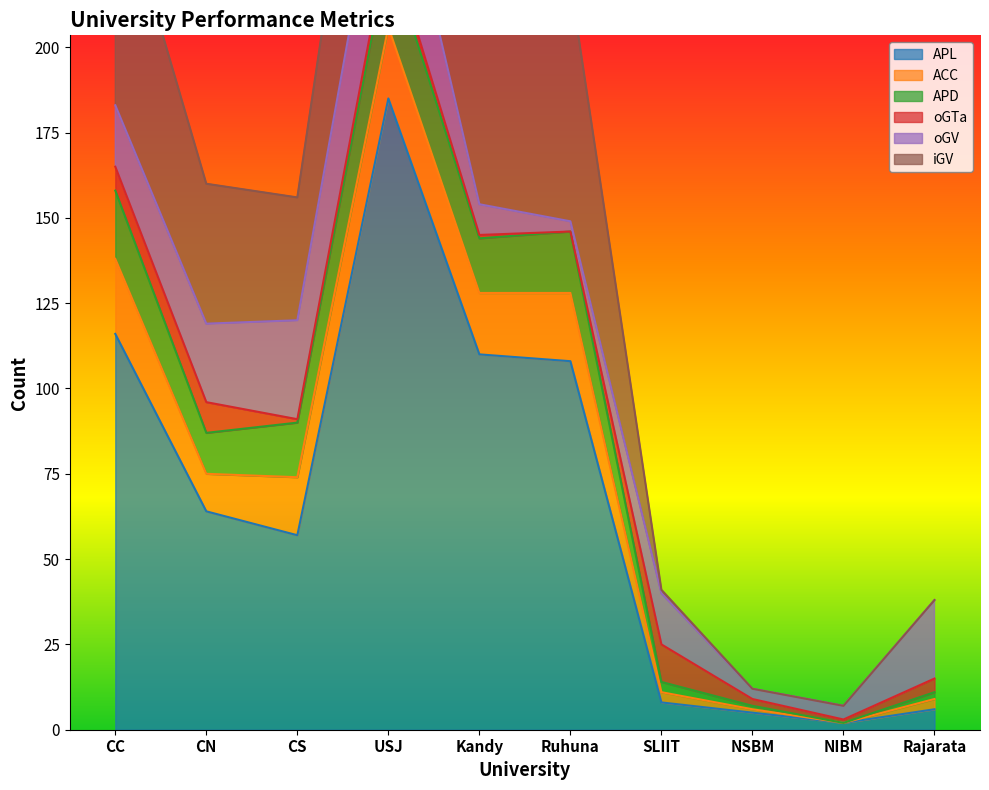

List the labels in order of APD value, smallest first.

NIBM, NSBM, Rajarata, SLIIT, CN, CS, Kandy, Ruhuna, CC, USJ